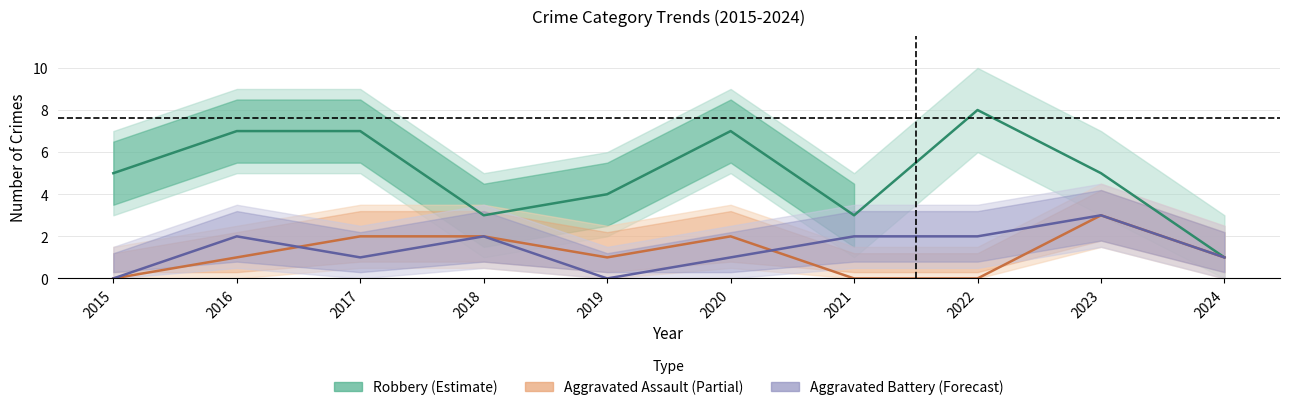

True or false: Robbery (Estimate) and Aggravated Assault (Partial) intersect in this chart.

False